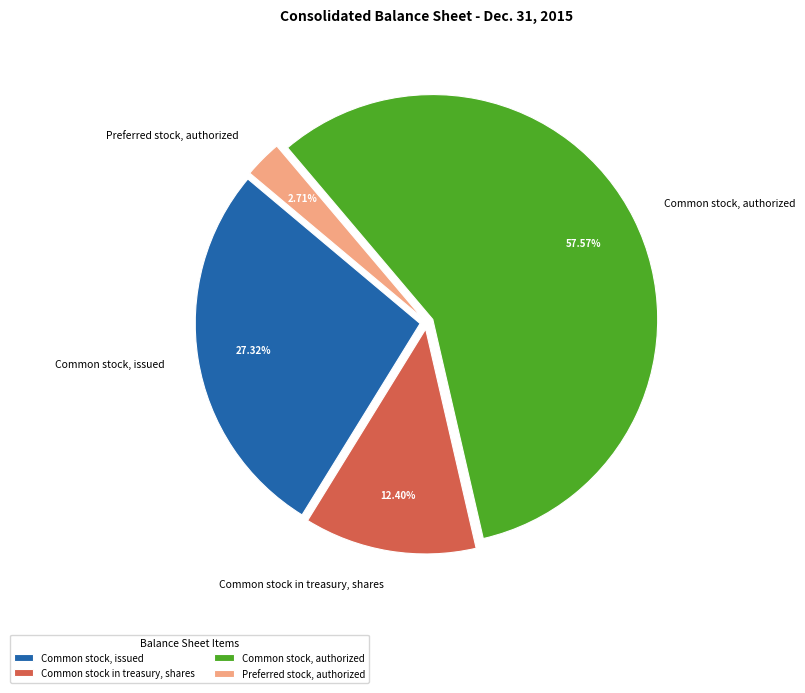

Is there a majority slice in this chart?

Yes